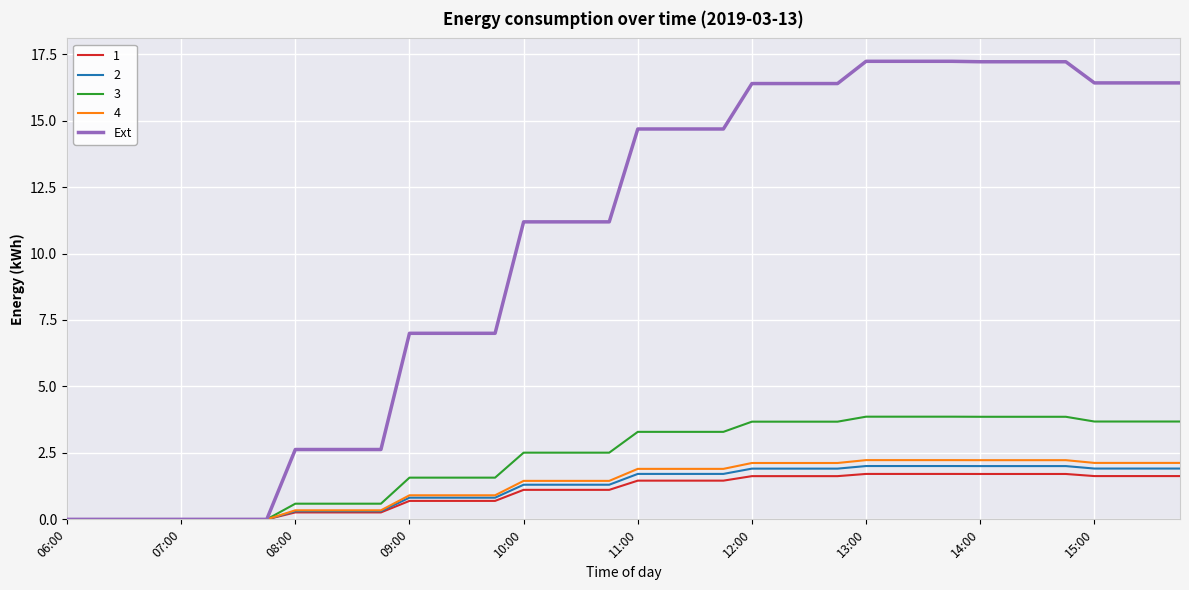

Which series has the largest total across all categories?

Ext